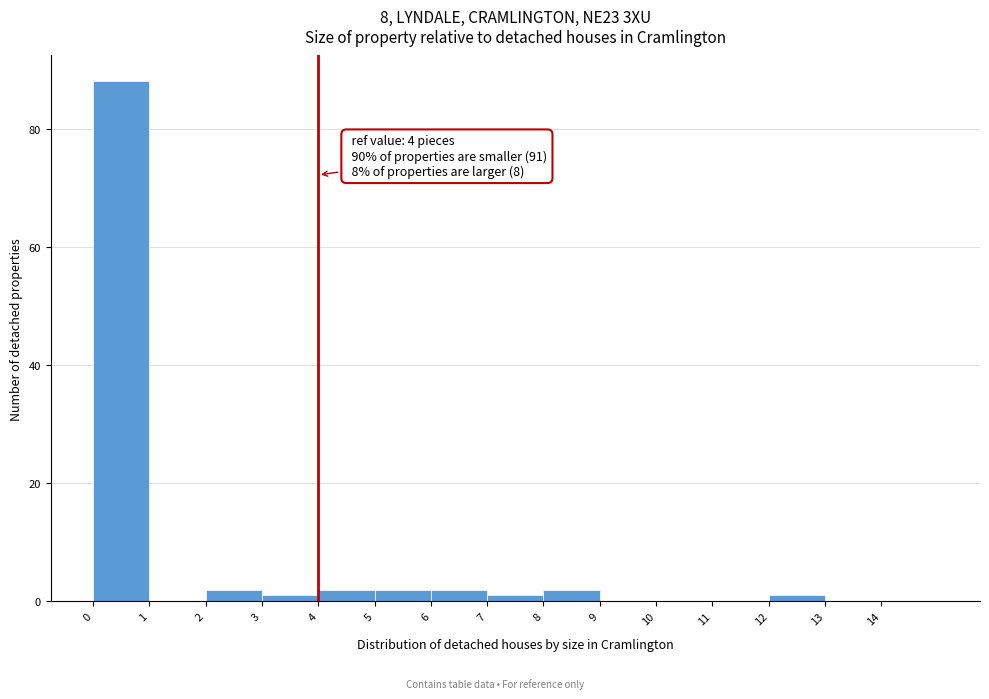

Over which range of the x-axis is the bar tallest?

0 to 1